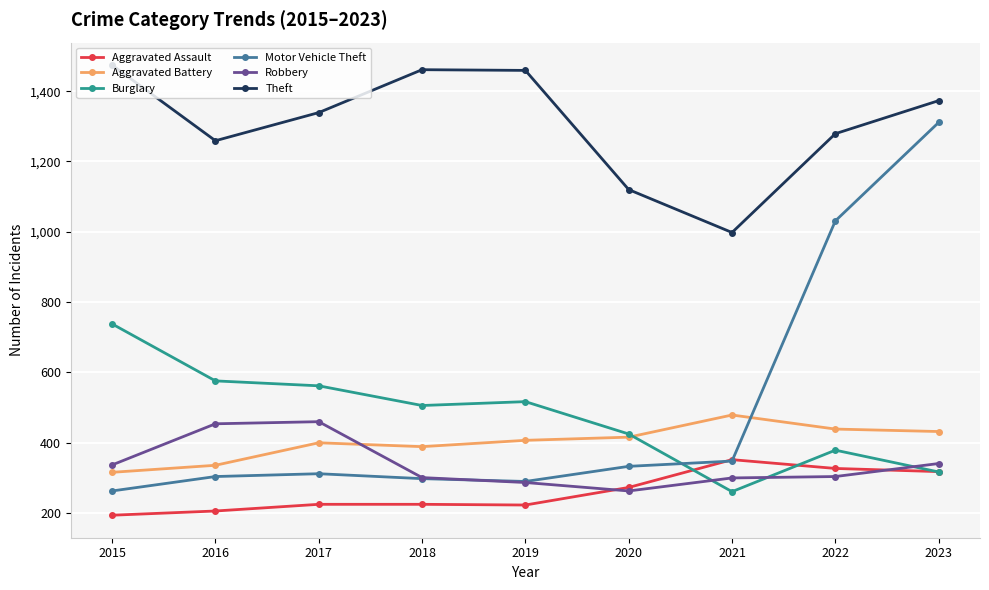

True or false: Robbery and Aggravated Battery intersect in this chart.

True